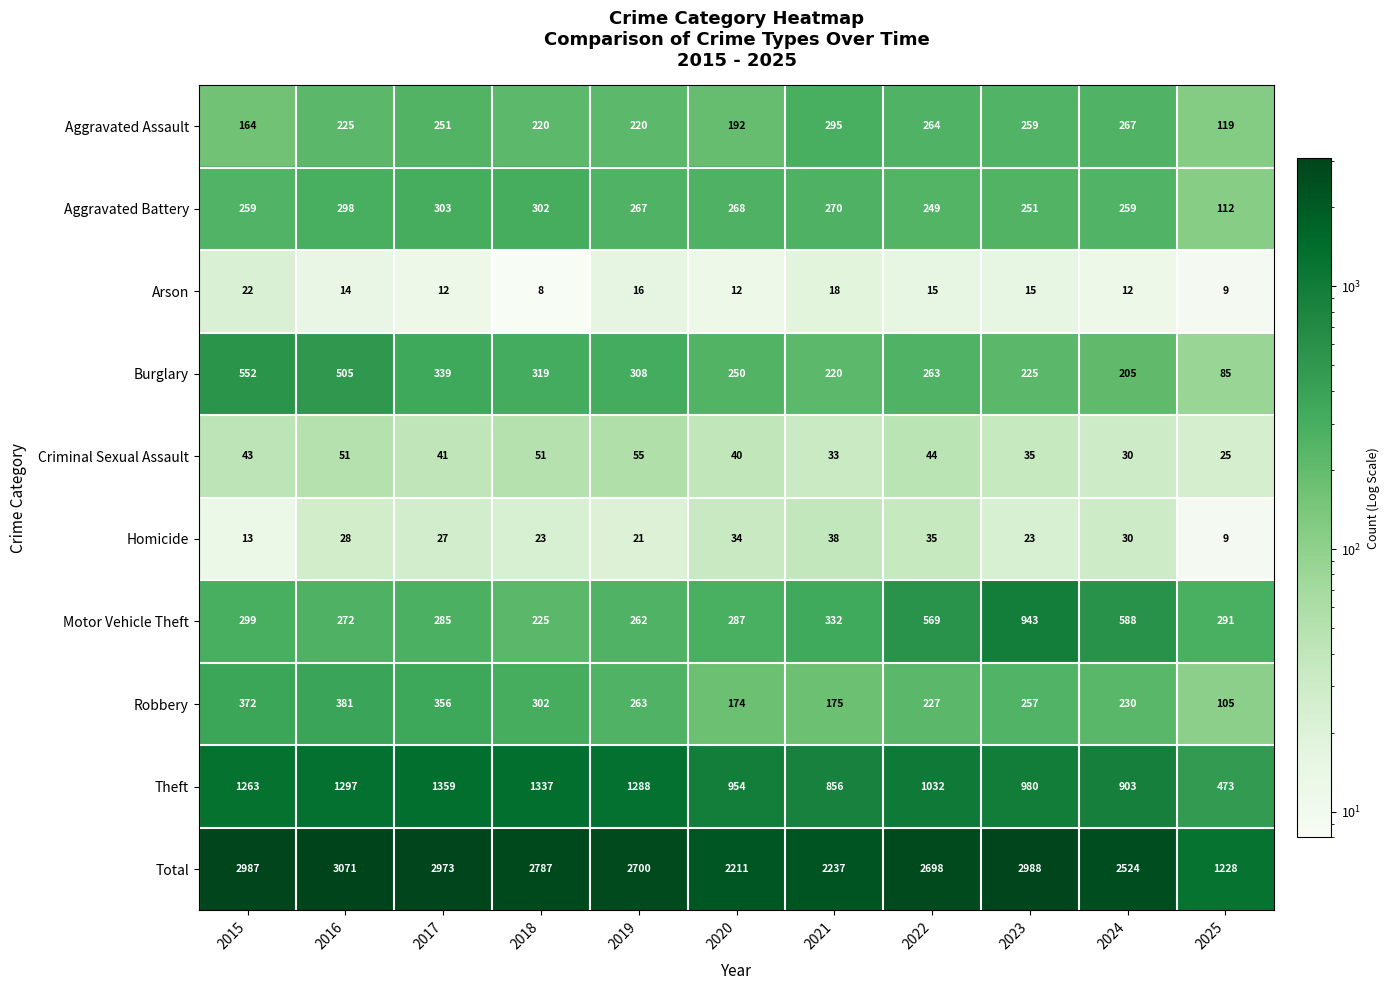

At which label does Aggravated Battery first exceed 267?

2016